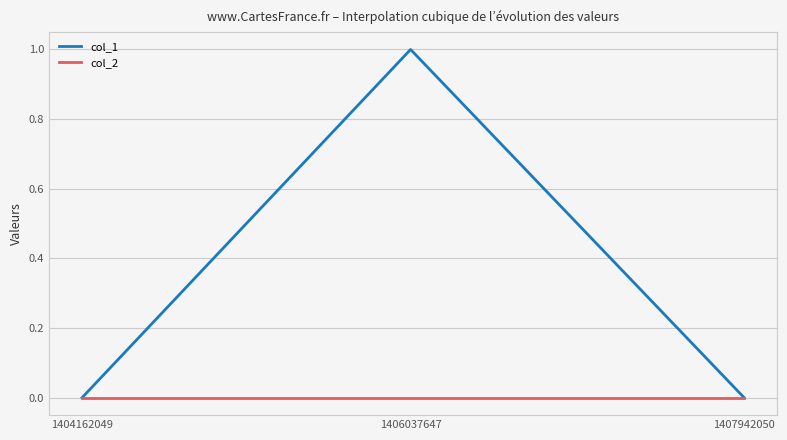

At which label does col_1 reach its peak?

1406037647